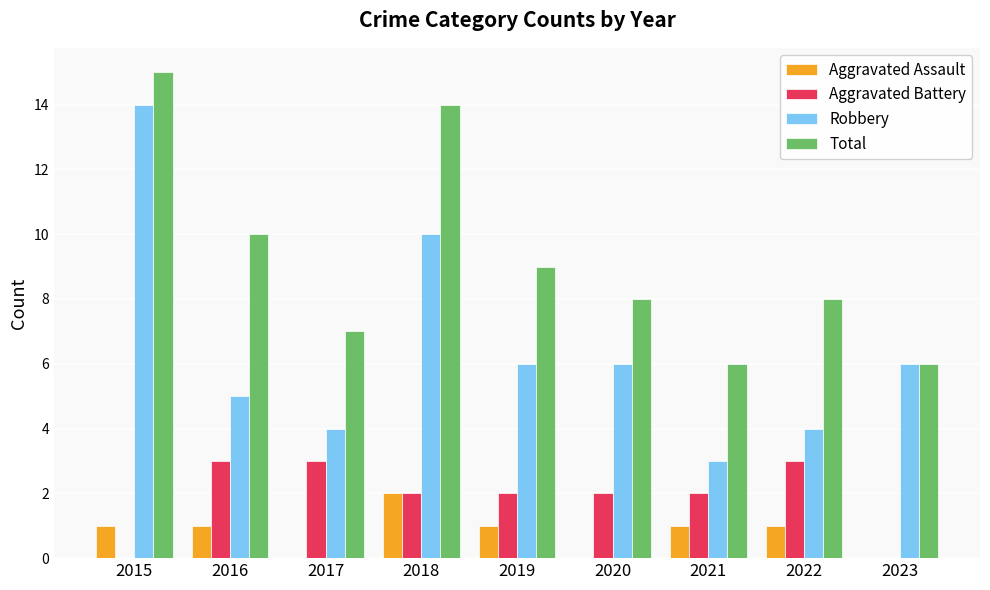

At which category does the chart reach its peak across all series?

2015